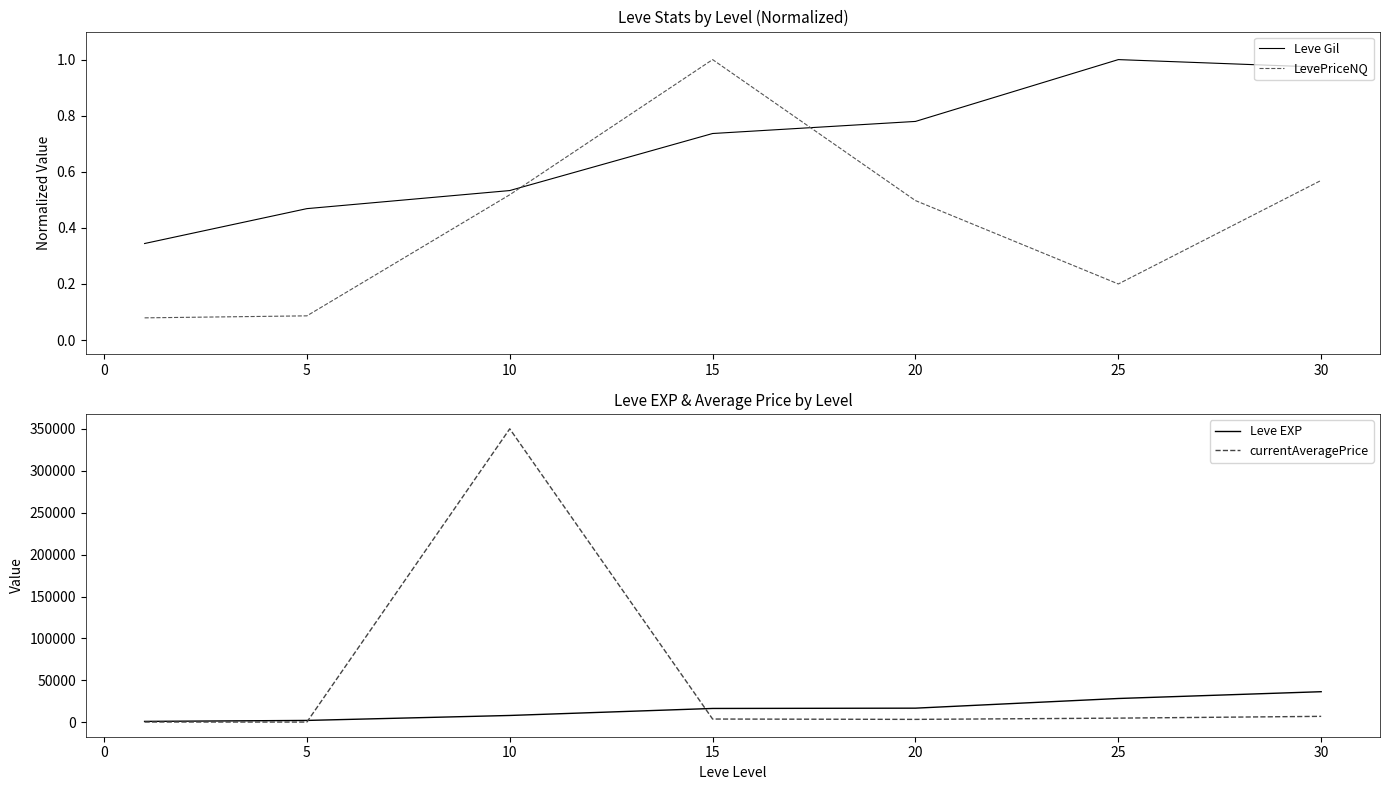

True or false: currentAveragePrice has a value of 11139.4 at 25.

False